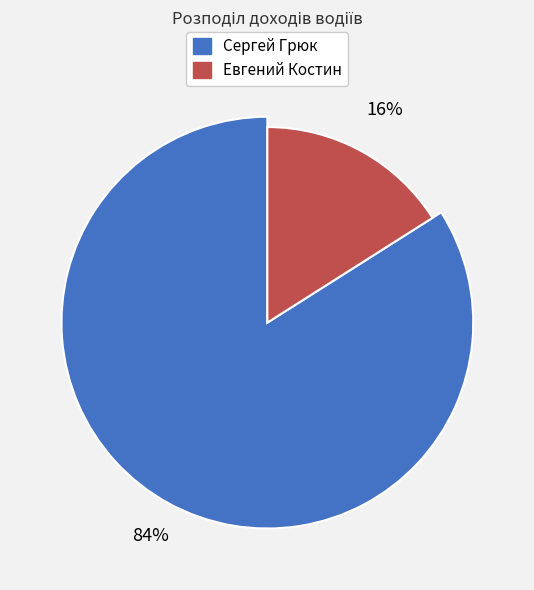

To the nearest percent, what portion does Сергей Грюк represent?

84%